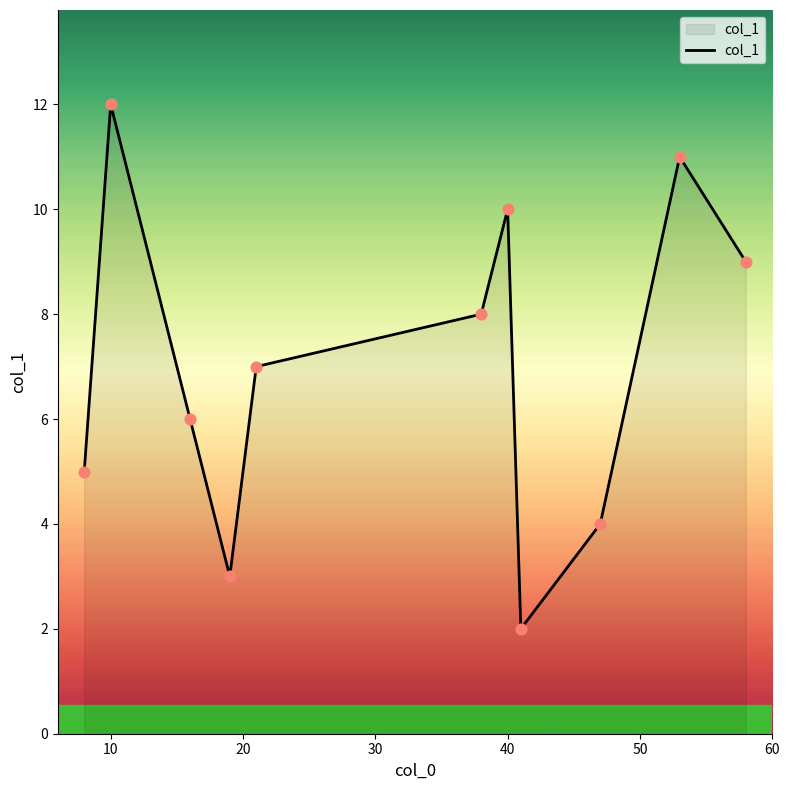

What is the greatest value displayed?

12